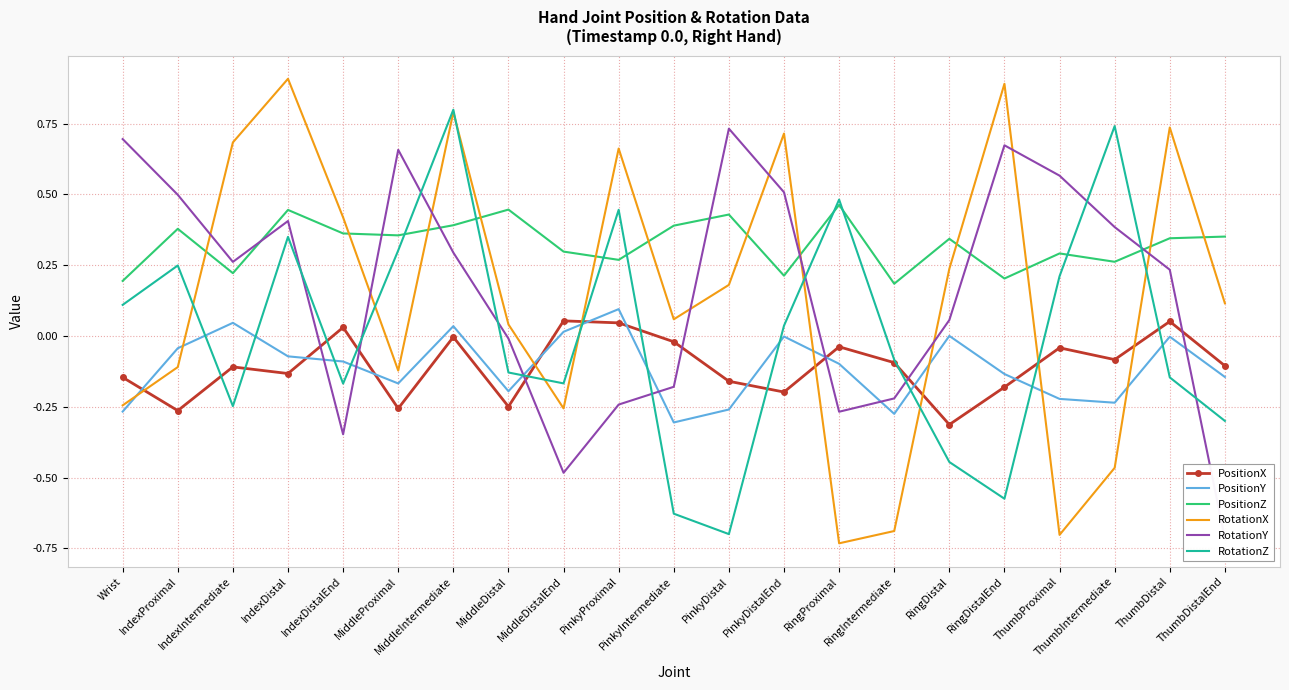

How many lines are shown in the chart?

6